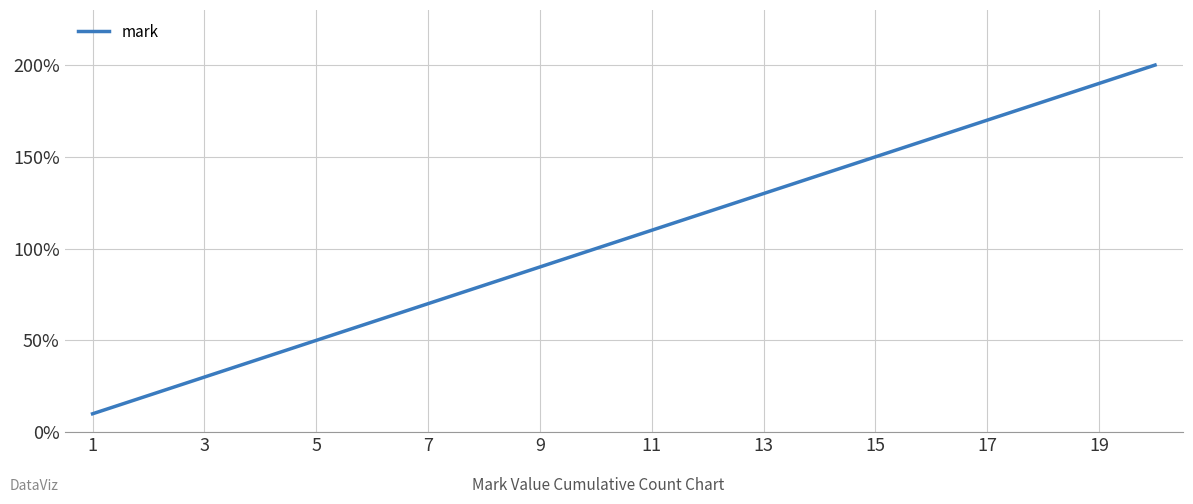

Does the chart have visible grid lines?

Yes